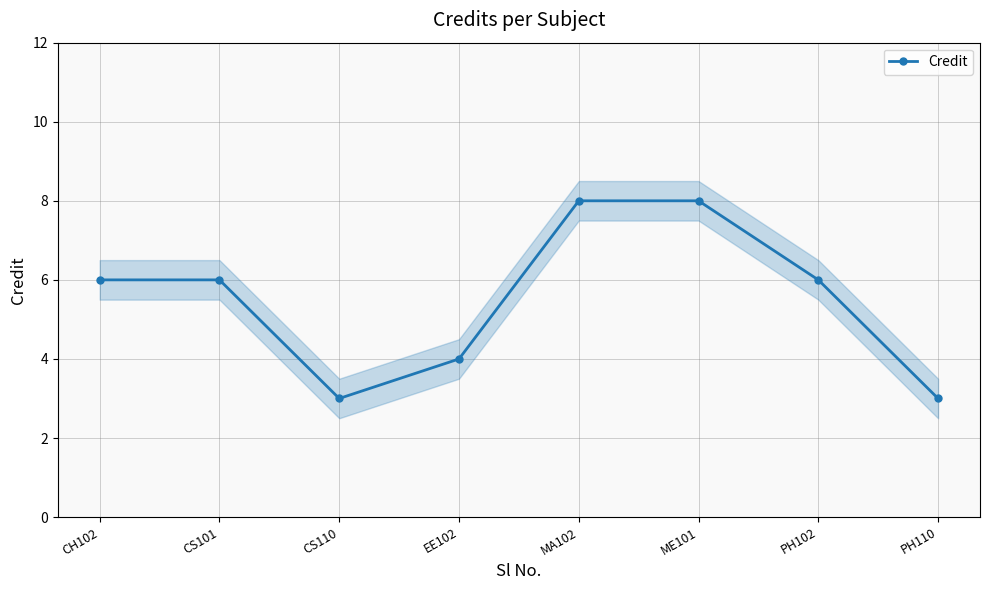

What position from the right is EE102?

5